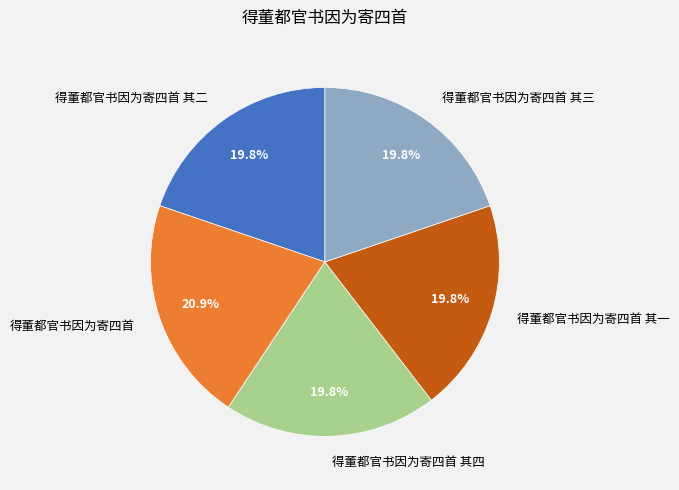

How many segments does this pie chart have?

5